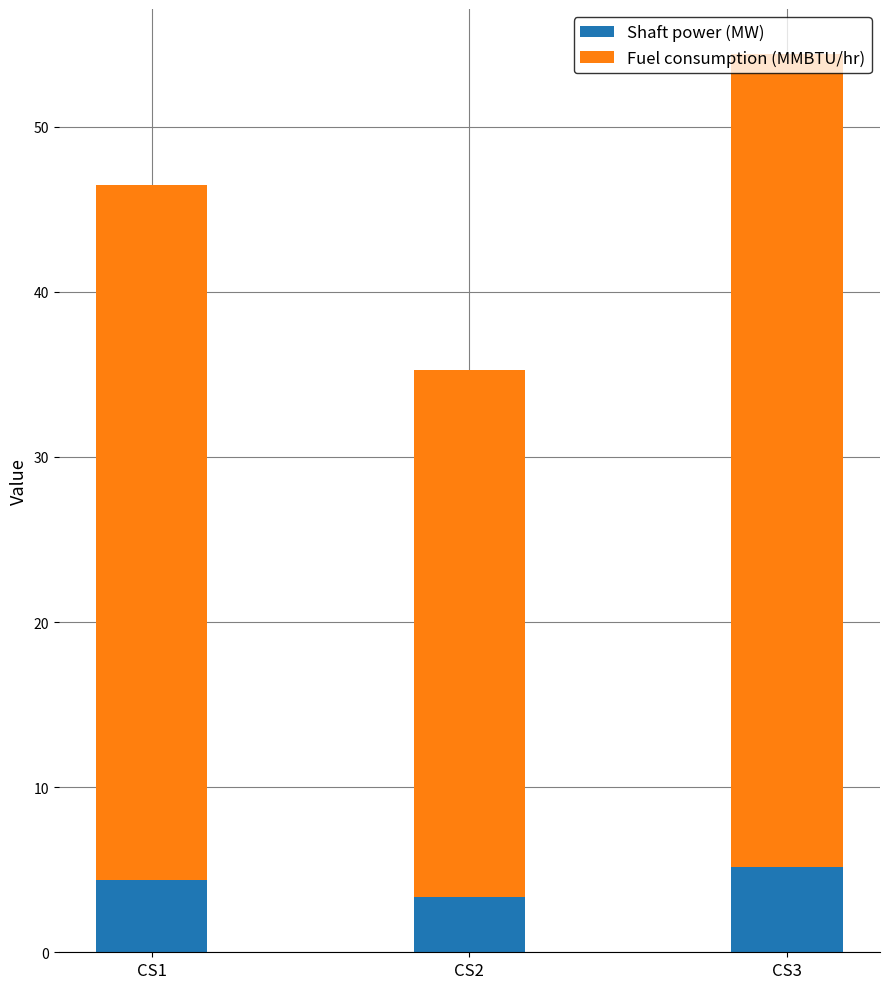

Does the chart contain any negative values?

No